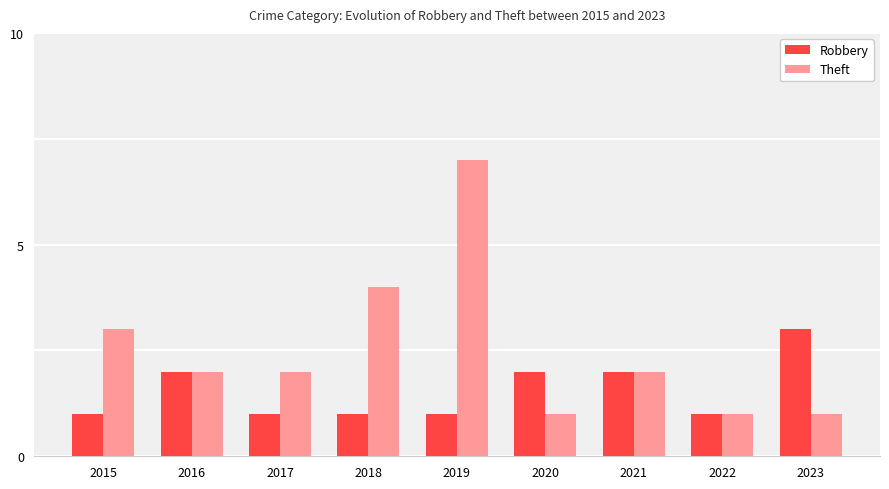

Which series has the largest total across all categories?

Theft